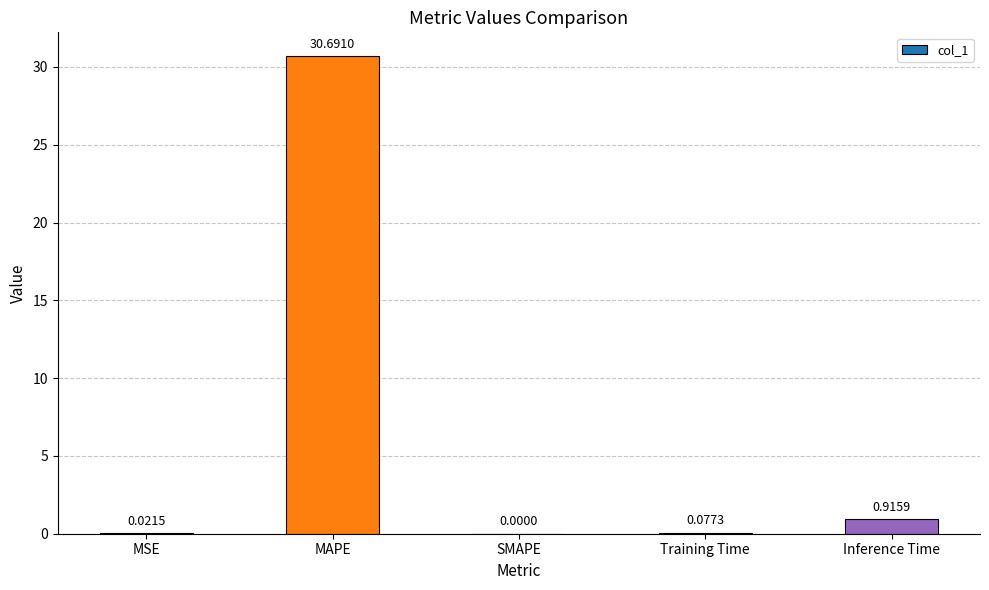

Does the chart contain stacked bars?

No